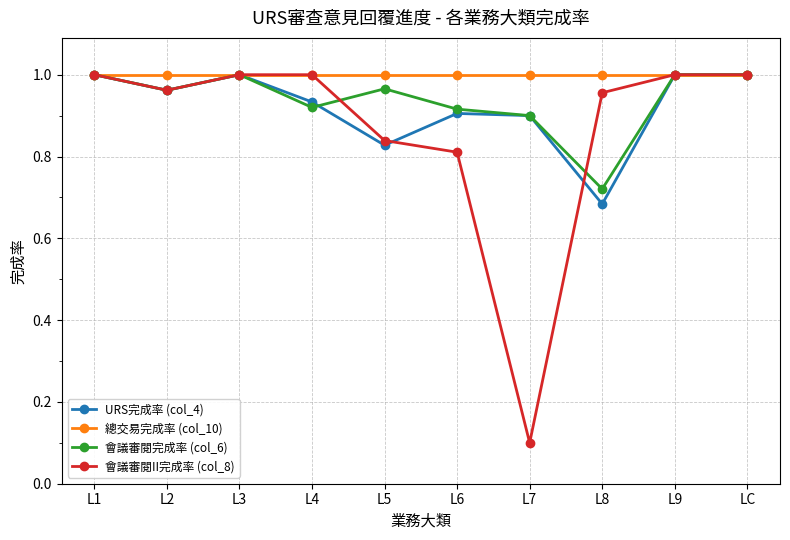

Is the value of URS完成率 (col_4) at L6 greater than the value of 會議審閱II完成率 (col_8) at L1?

No